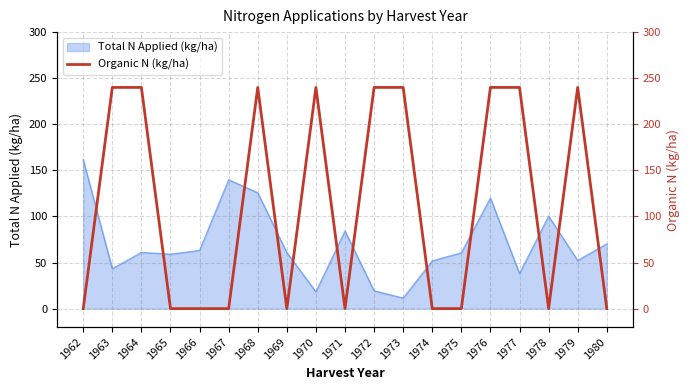

What is the maximum value shown in the chart?

240